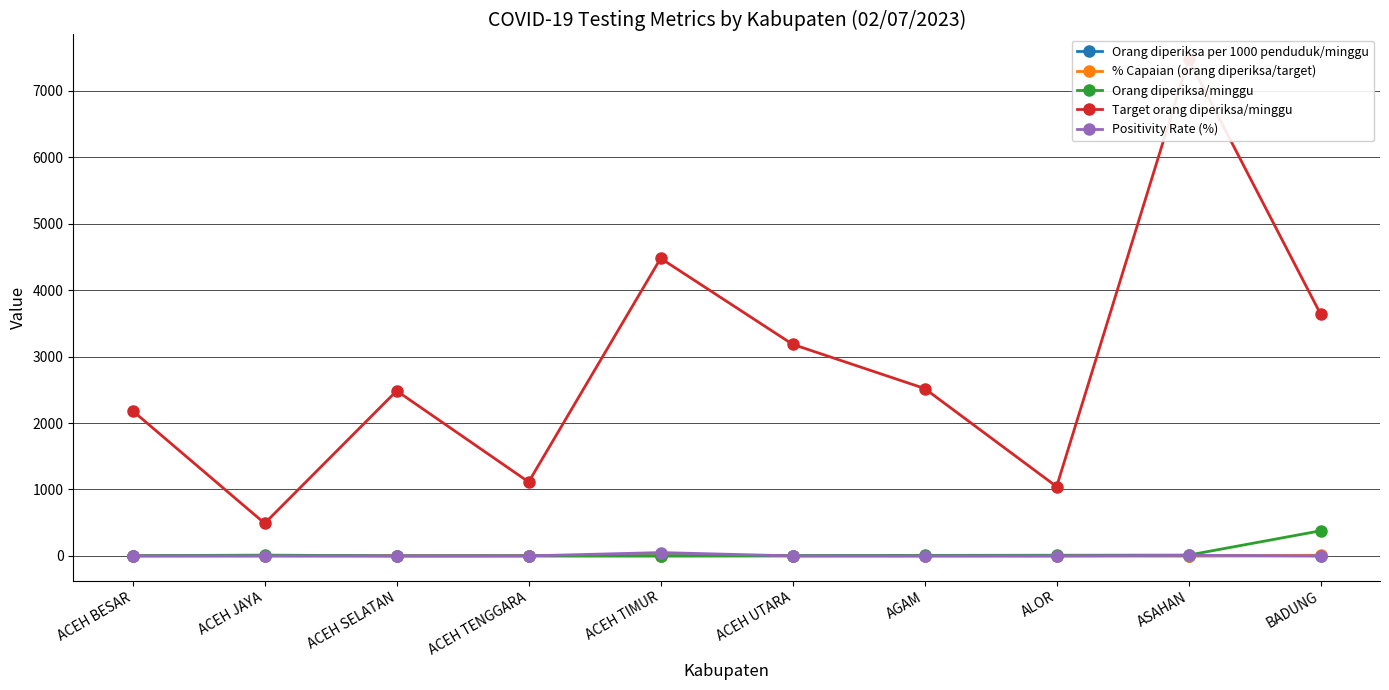

List the labels in order of Orang diperiksa/minggu value, largest first.

BADUNG, ACEH JAYA, ASAHAN, ALOR, AGAM, ACEH UTARA, ACEH BESAR, ACEH TENGGARA, ACEH TIMUR, ACEH SELATAN